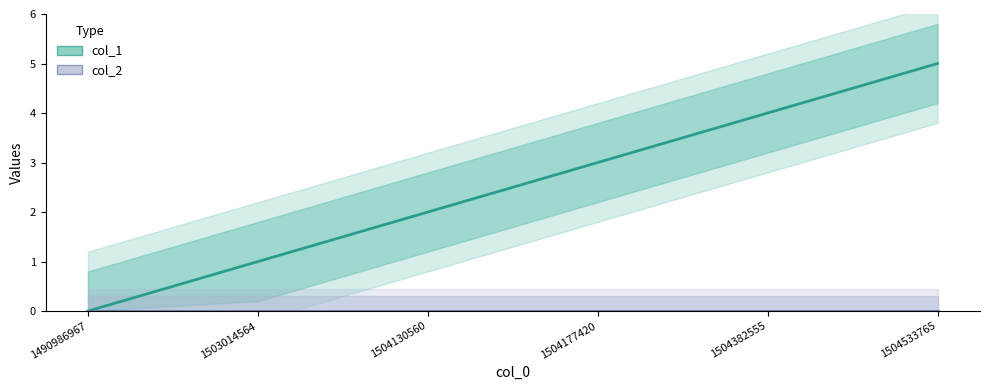

How many series are shown in this chart?

2